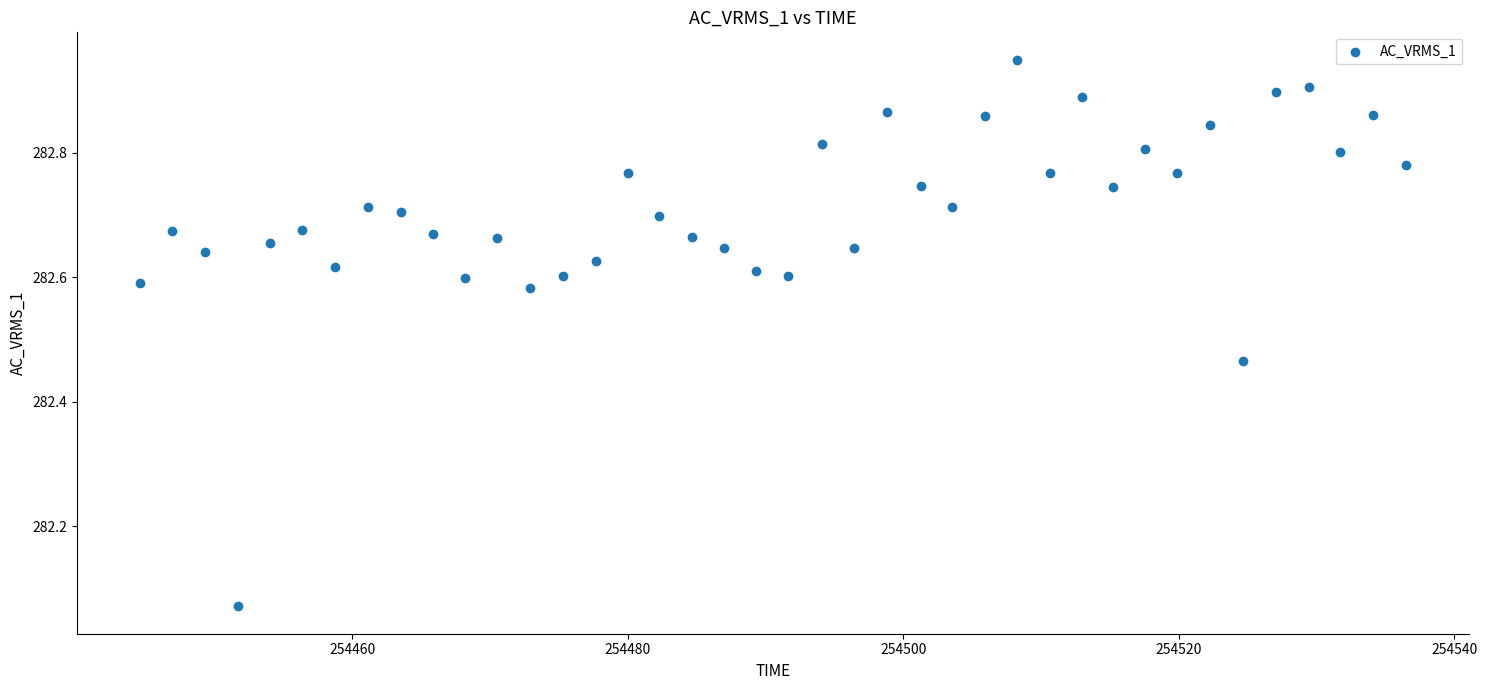

What is the range of X values (max minus min)?

91.9